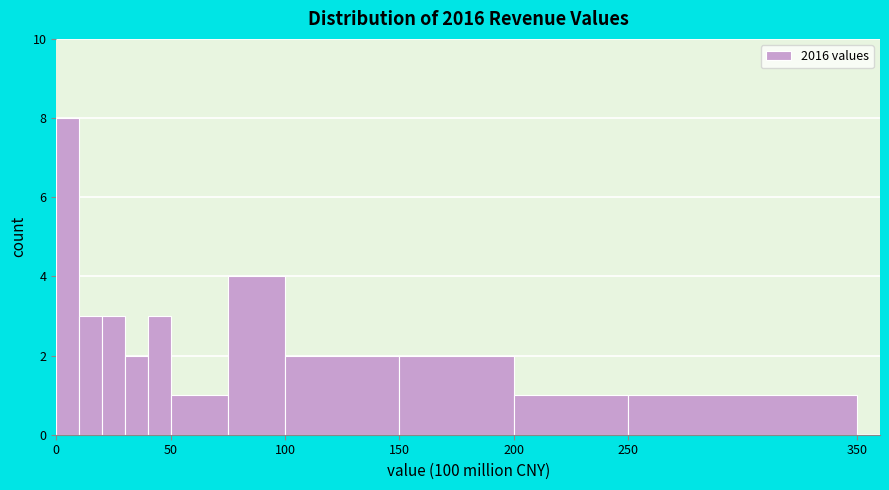

Read against the x-axis, roughly where is the centre of the tallest bar?

5